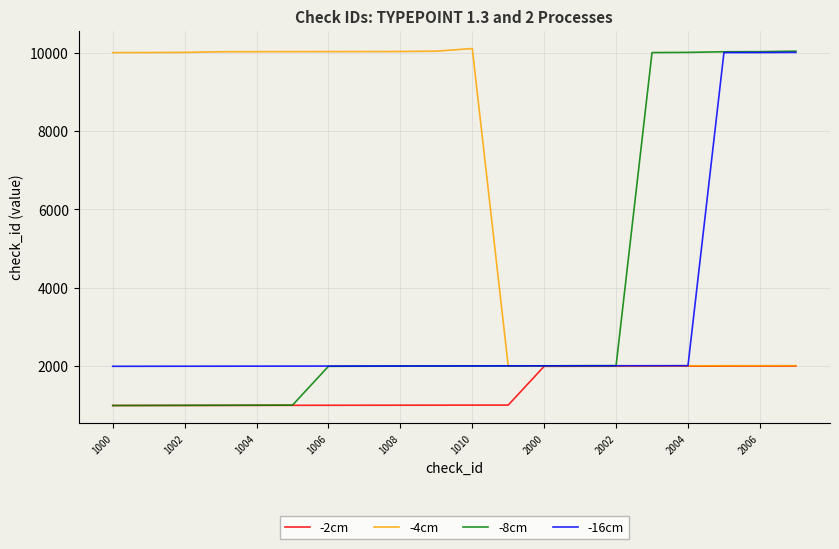

How many series are shown in this chart?

4